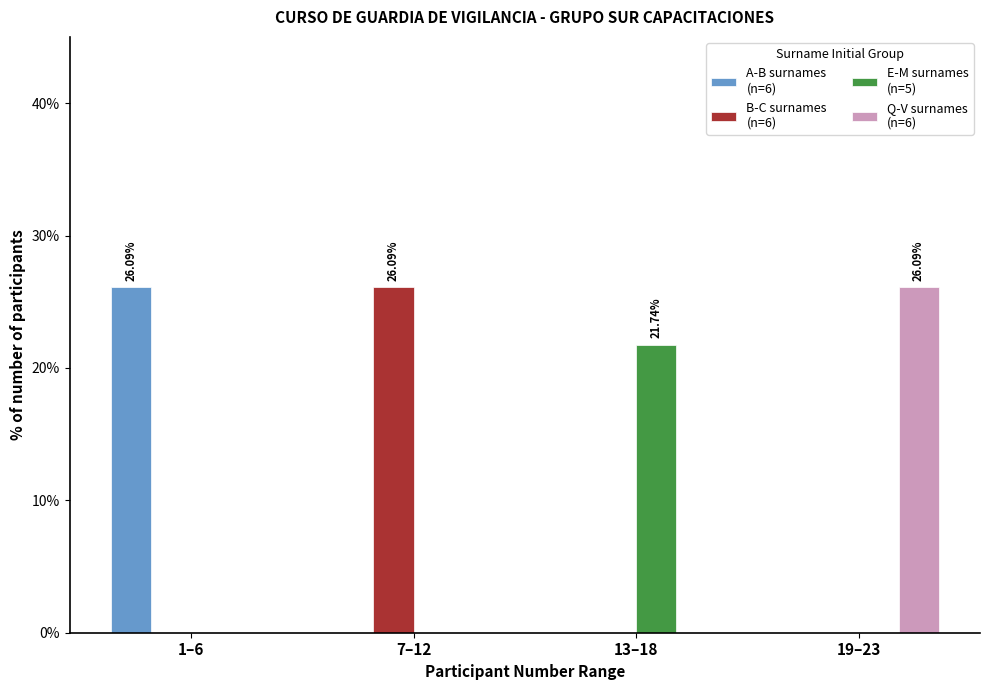

What is the total value across all series at 7–12?

26.1